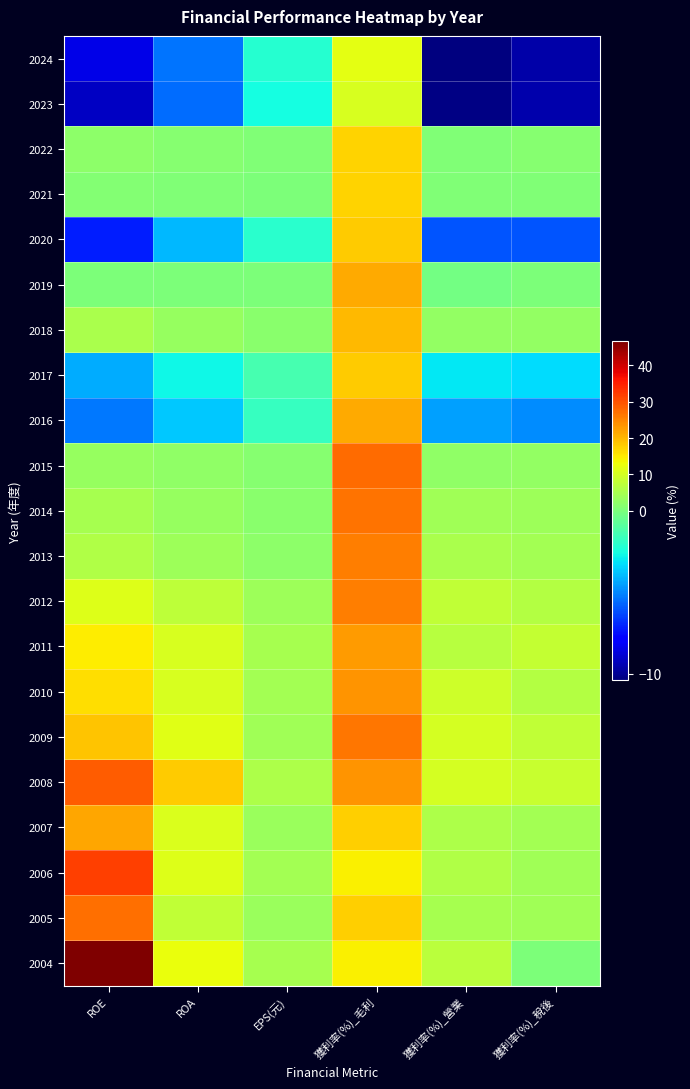

What is the total value across all series at 獲利率(%)_稅後?

32.8